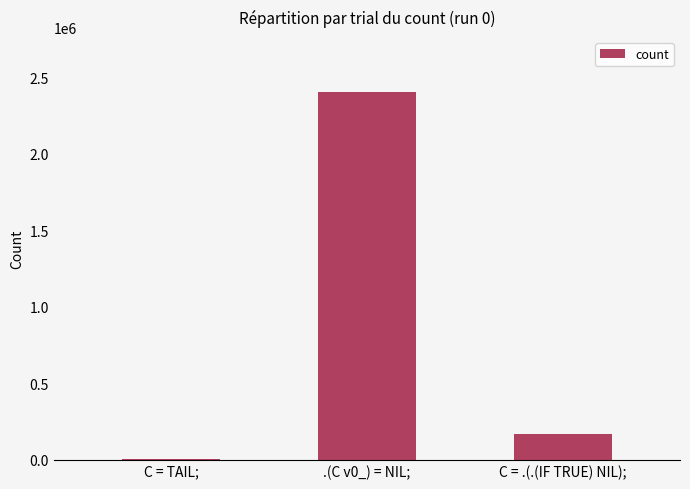

Is it true that the value at C = TAIL; is 516?

True